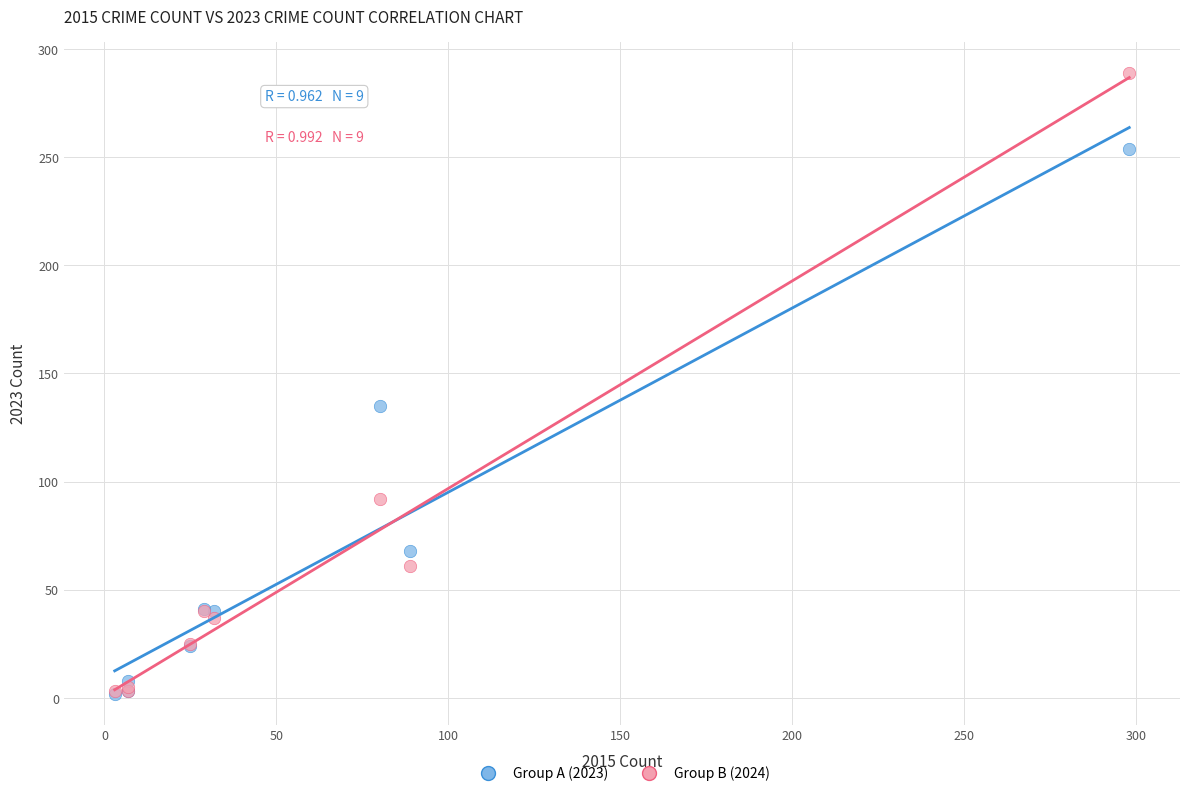

Across all series, what Y value is closest to 145?

135